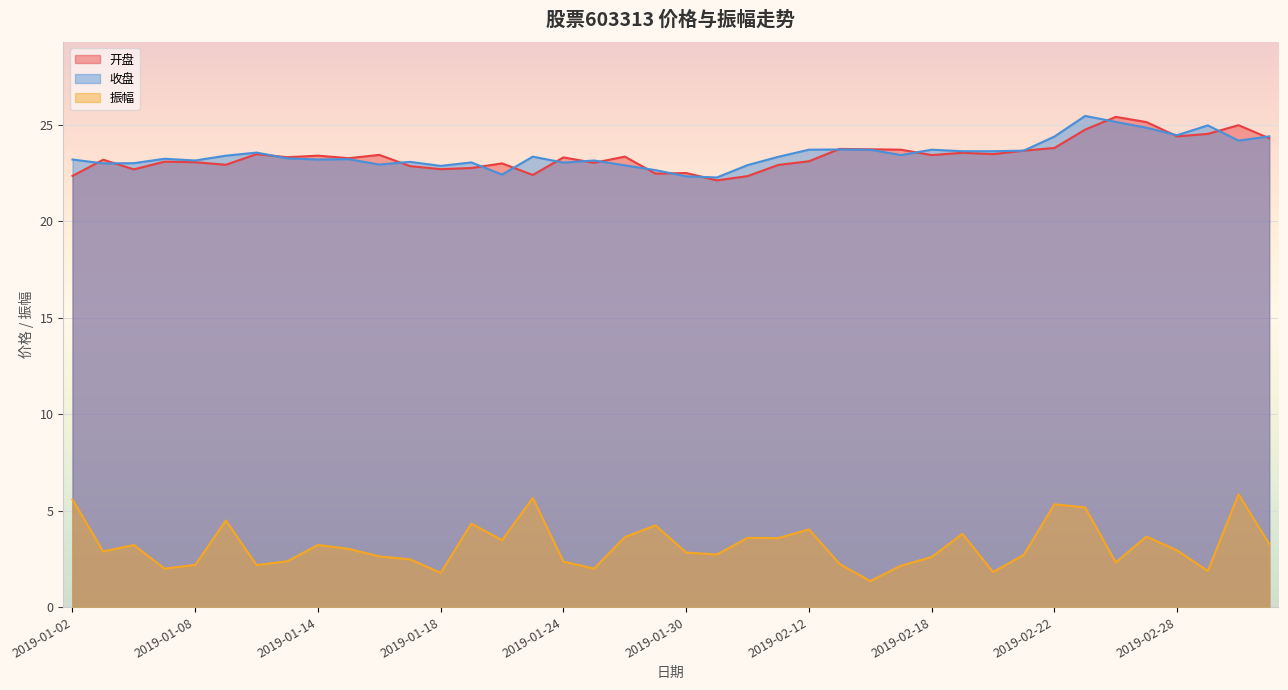

The 开盘 series shows 22.4 at 2019-01-23. True or false?

True